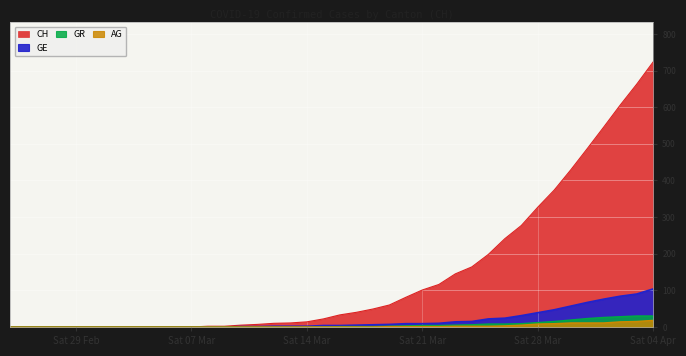

True or false: AG has more than 1 points higher than both neighbors.

False